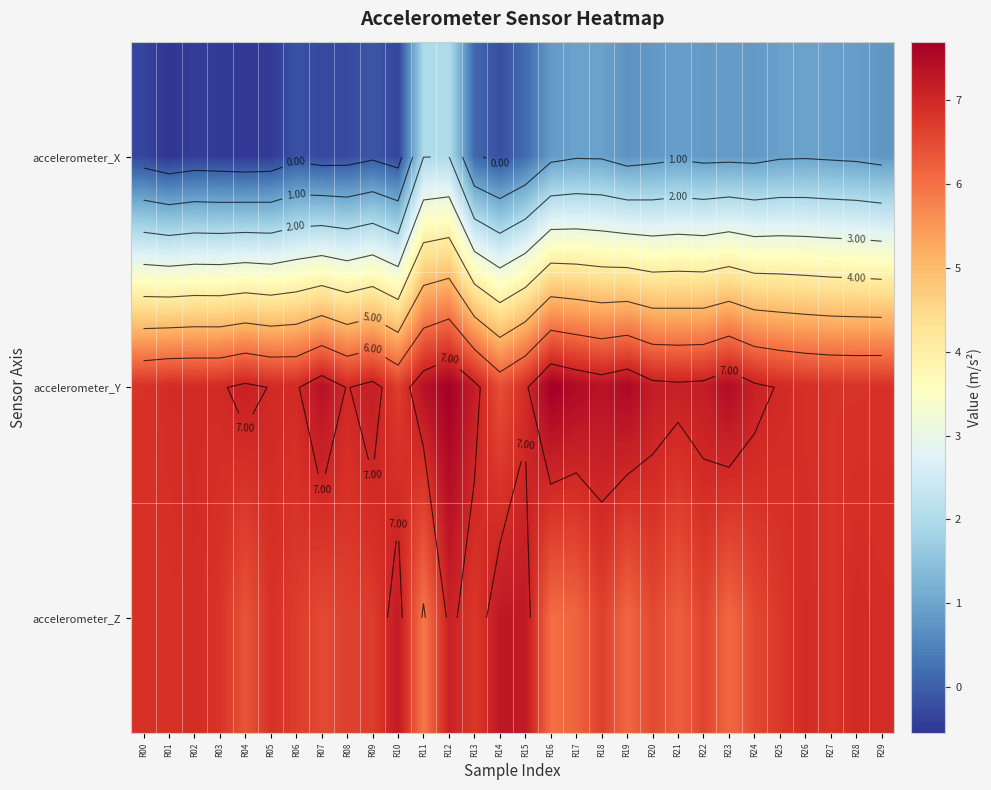

Between R04 and R22, which series saw the biggest shift?

accelerometer_X